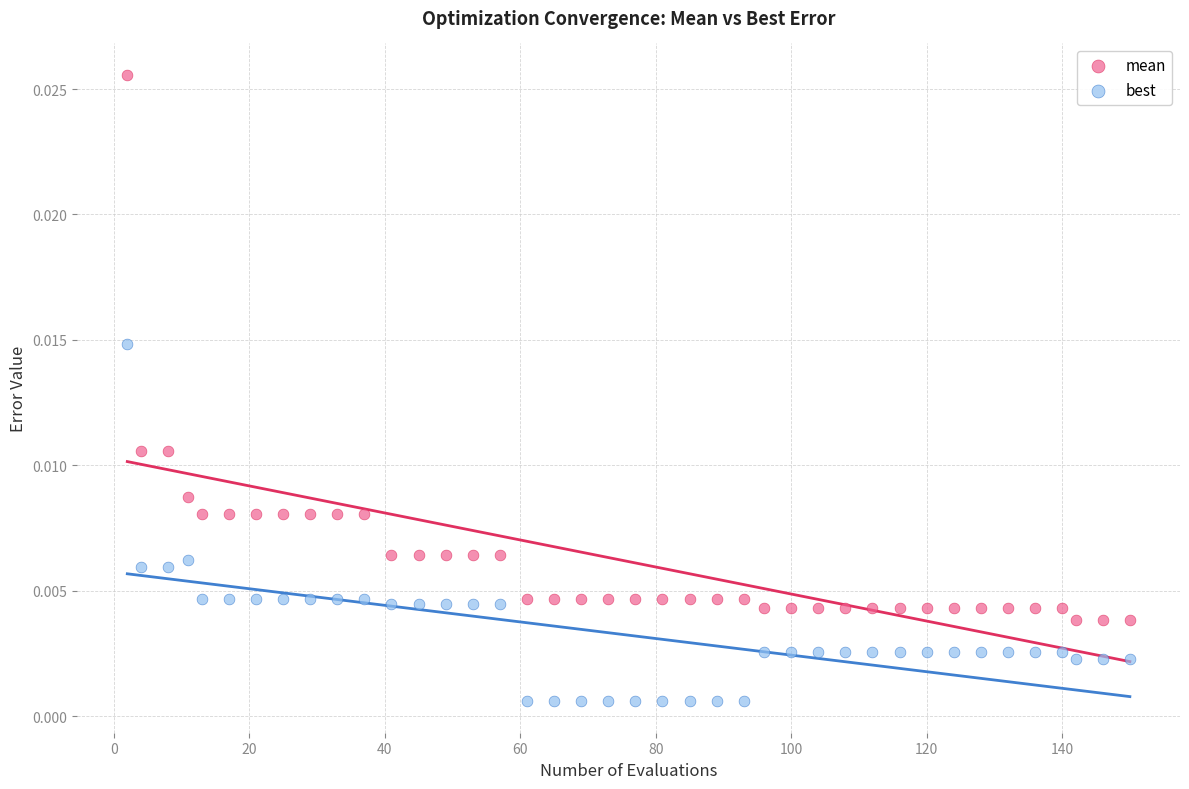

What is the X range (max minus min) for the scatter plot?

148.0